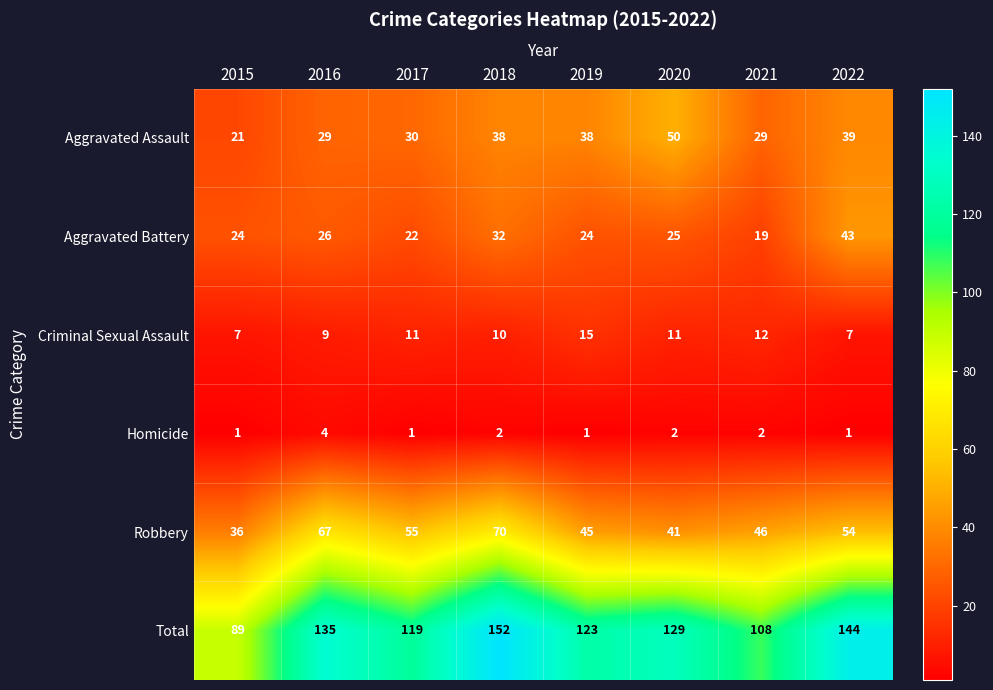

At which category is the sum across all series the highest?

2018